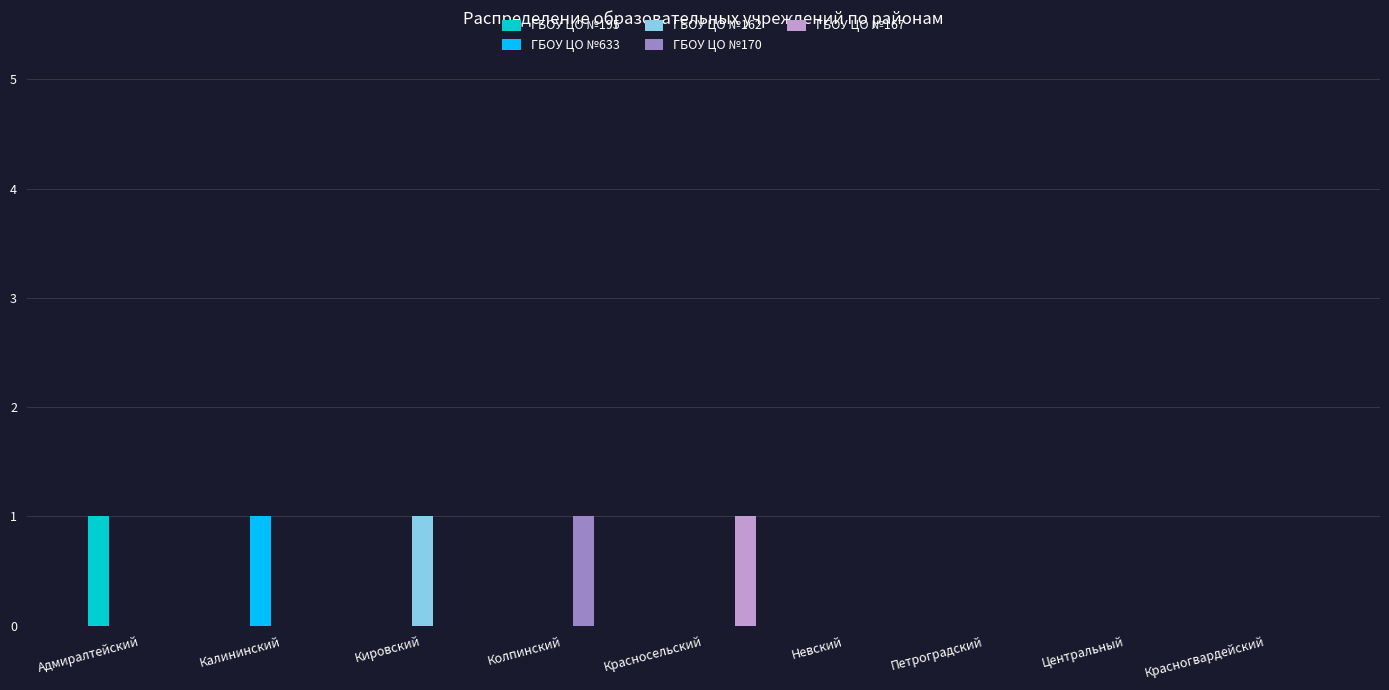

Are the bars horizontal?

No